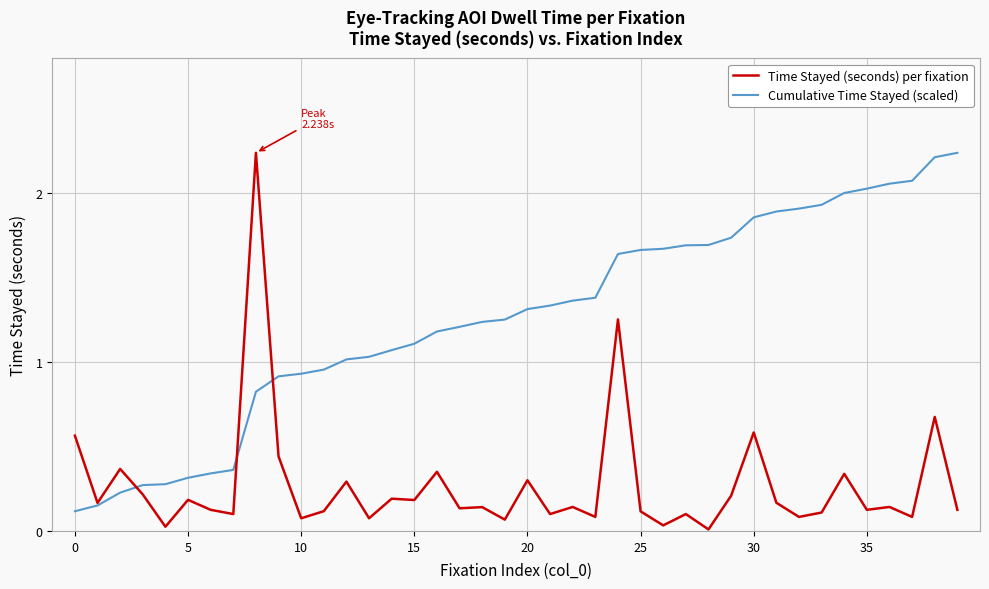

What are all the series names shown in the legend?

Time Stayed (seconds) per fixation, Cumulative Time Stayed (scaled)